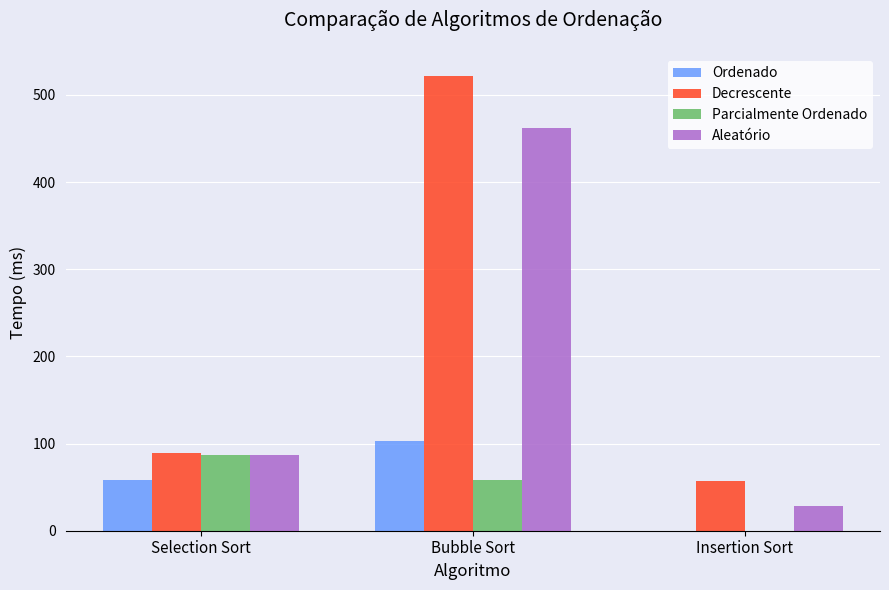

Is it true that Decrescente equals 89.3 at Selection Sort?

True